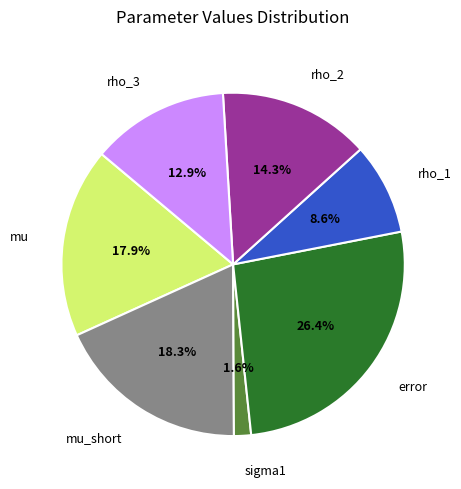

Is rho_3 the majority of the pie?

No